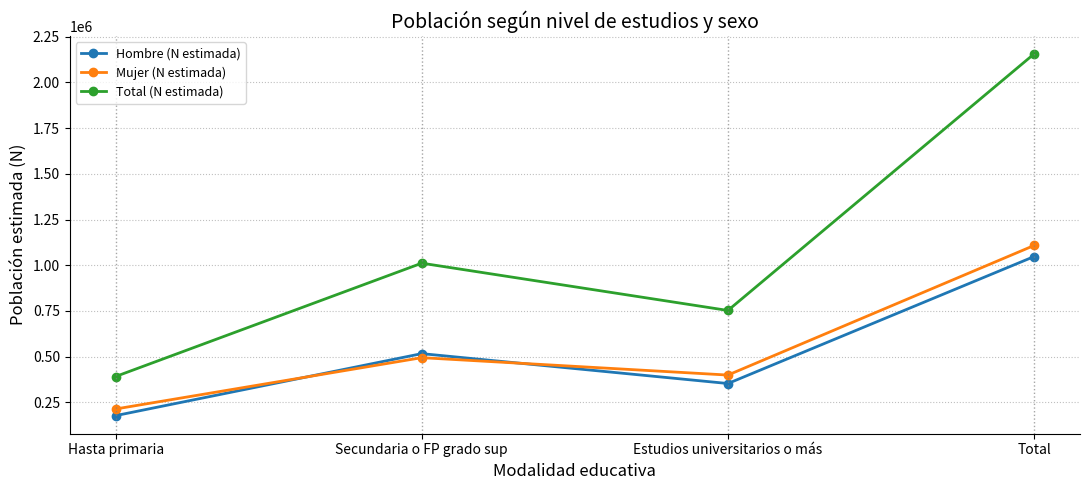

Rank the series by their maximum value, from highest to lowest.

Total (N estimada), Mujer (N estimada), Hombre (N estimada)